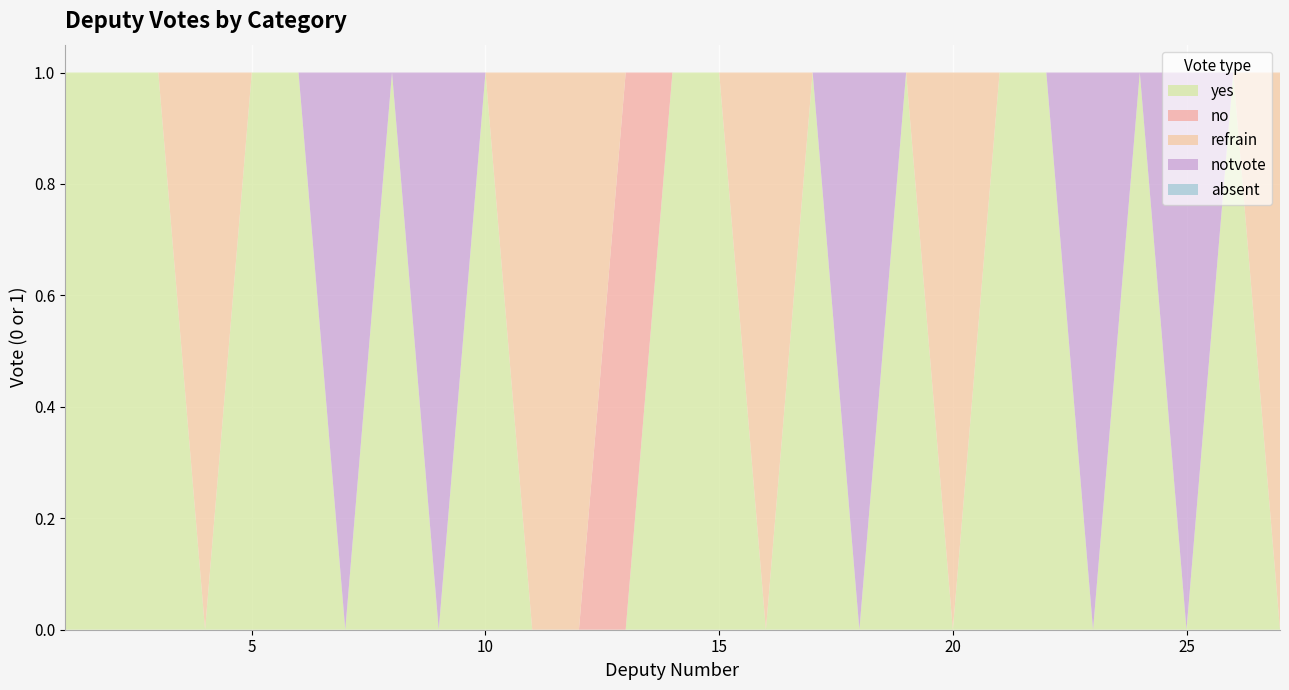

Reading right to left, extract all data points from this chart.

yes: 0	1	0	1	0	1	1	0	1	0	1	0	1	1	0	0	0	1	0	1	0	1	1	0	1	1	1
no: 0	0	0	0	0	0	0	0	0	0	0	0	0	0	1	0	0	0	0	0	0	0	0	0	0	0	0
refrain: 1	0	0	0	0	0	0	1	0	0	0	1	0	0	0	1	1	0	0	0	0	0	0	1	0	0	0
notvote: 0	0	1	0	1	0	0	0	0	1	0	0	0	0	0	0	0	0	1	0	1	0	0	0	0	0	0
absent: 0	0	0	0	0	0	0	0	0	0	0	0	0	0	0	0	0	0	0	0	0	0	0	0	0	0	0